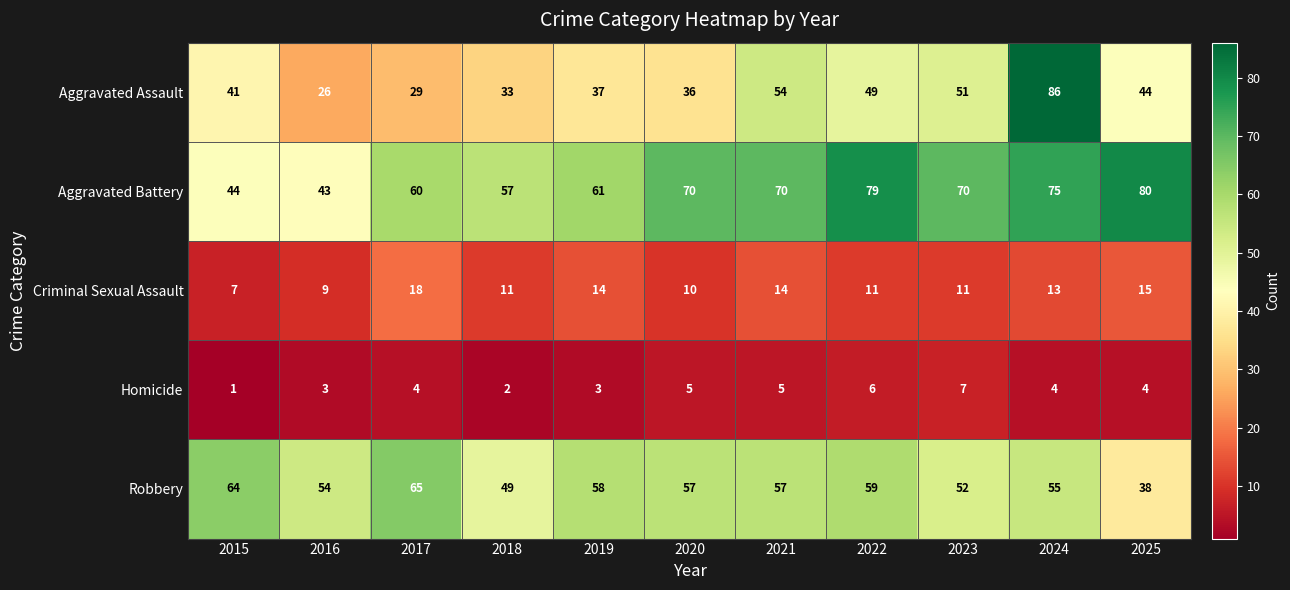

Between 2015 and 2016, which series saw the biggest shift?

Aggravated Assault